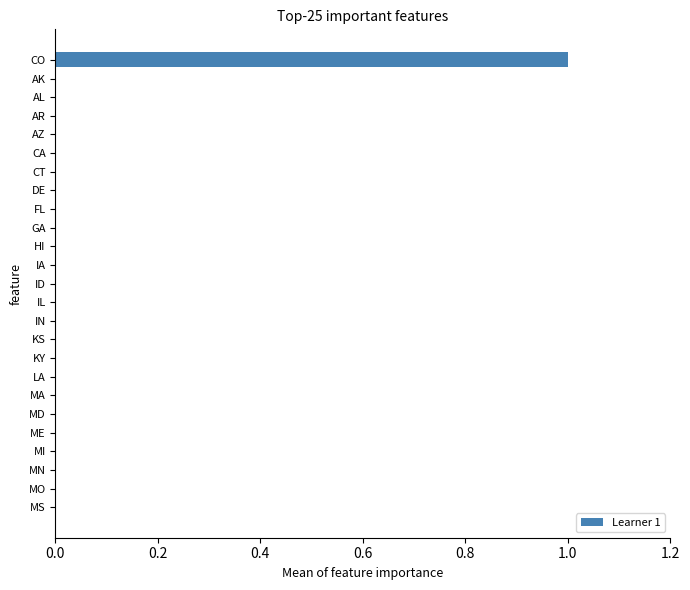

The chart shows a value of 0 at MD. True or false?

True